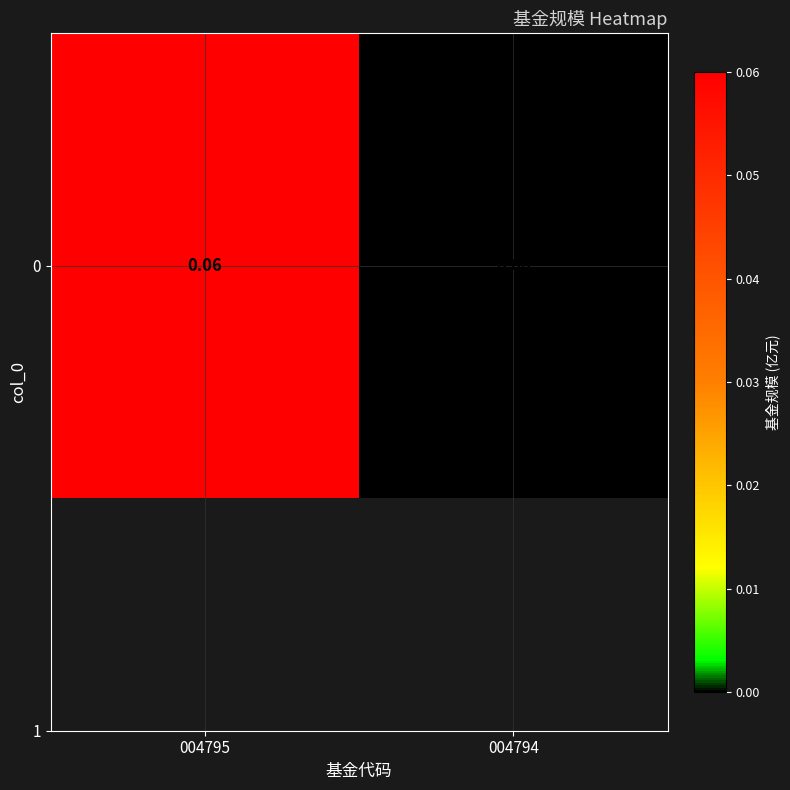

The value at 004795 is 0.1. True or false?

True